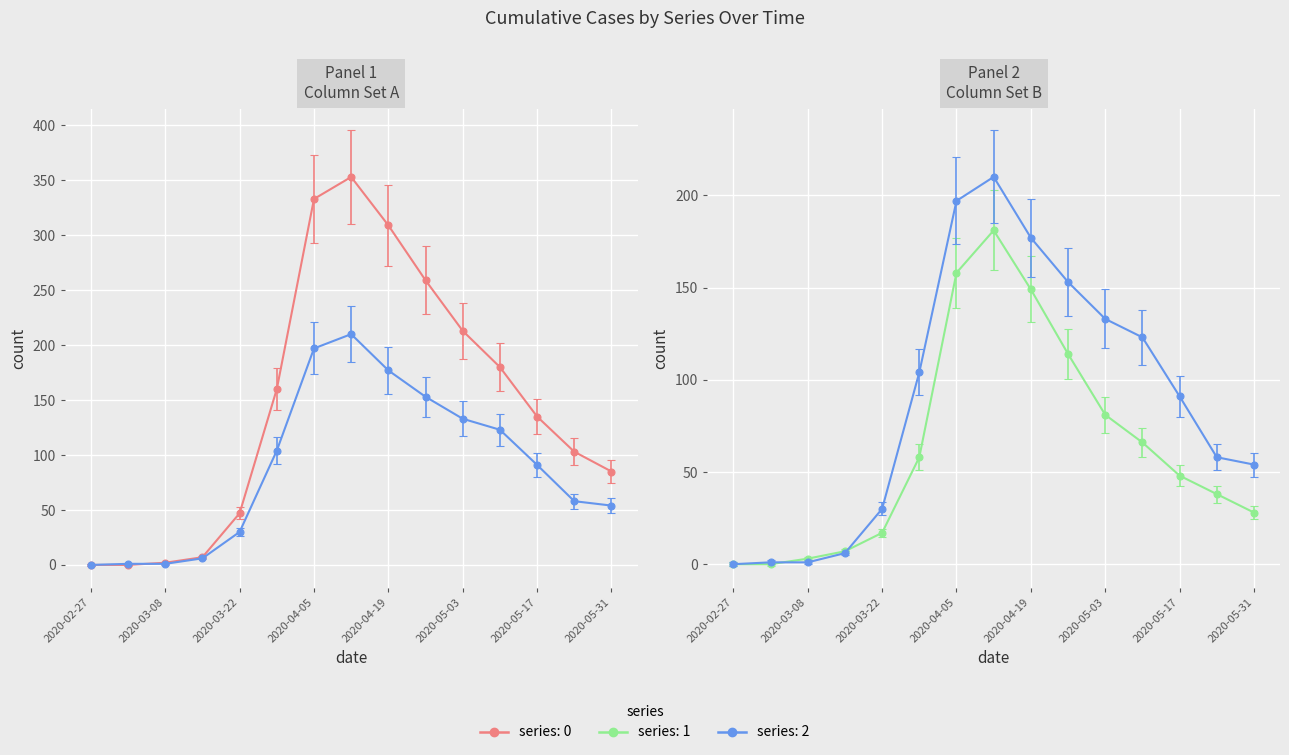

How many values in 0 are above zero?

13